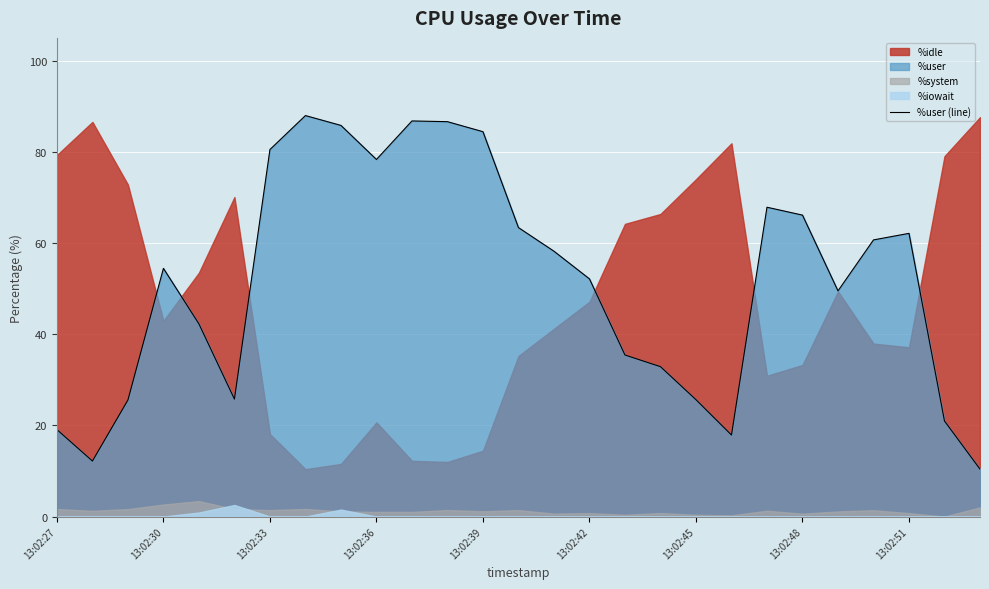

Is it true that %user (line) equals 84.4 at 13:02:39?

True